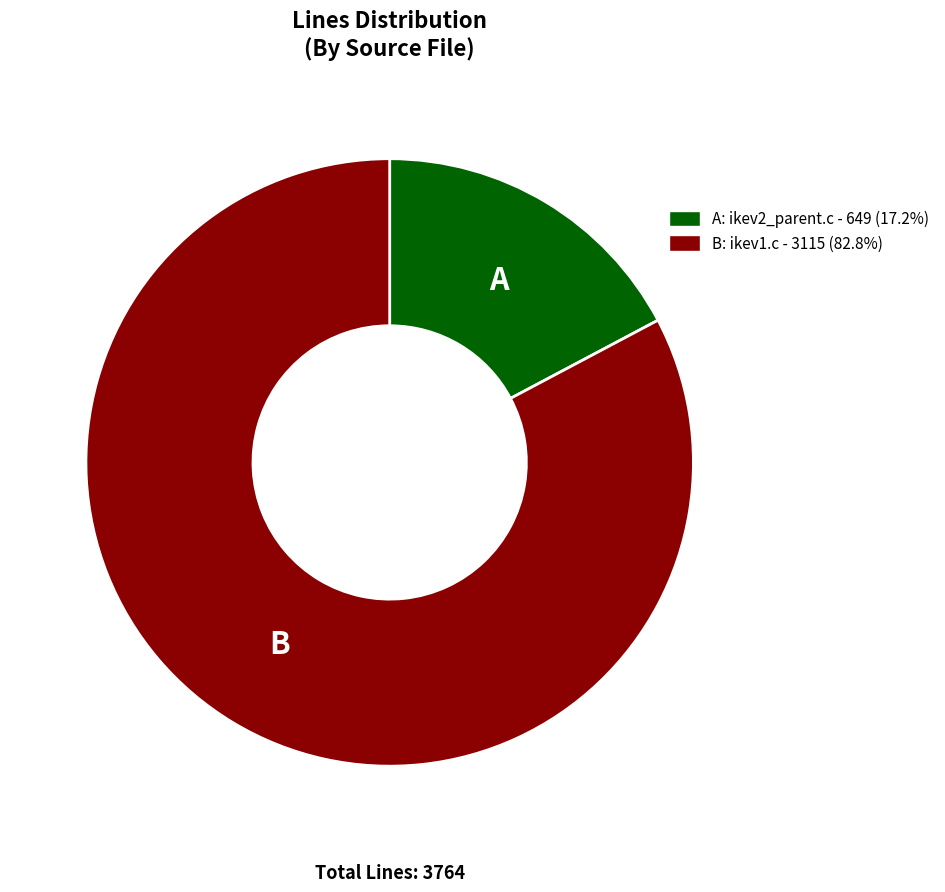

Is the sum of B: ikev1.c - 3115 (82.8%) and A: ikev2_parent.c - 649 (17.2%) greater than half?

Yes